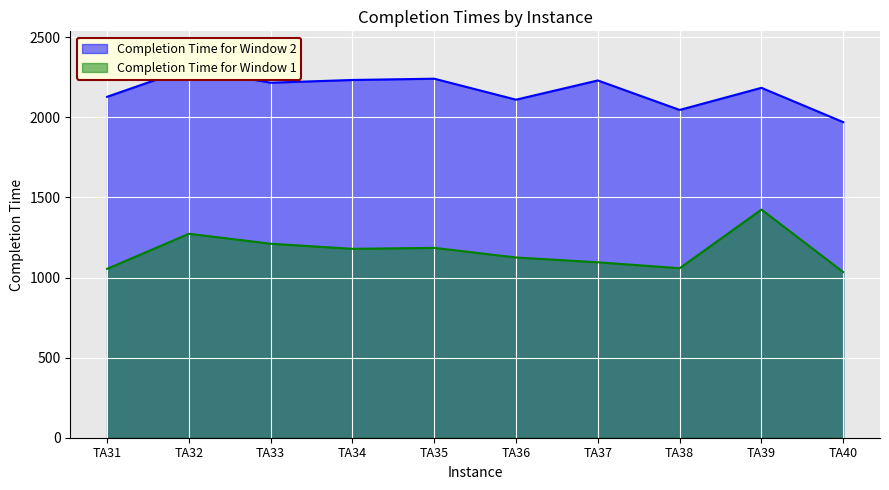

Is it true that Completion Time for Window 1 equals 1524 at TA31?

False